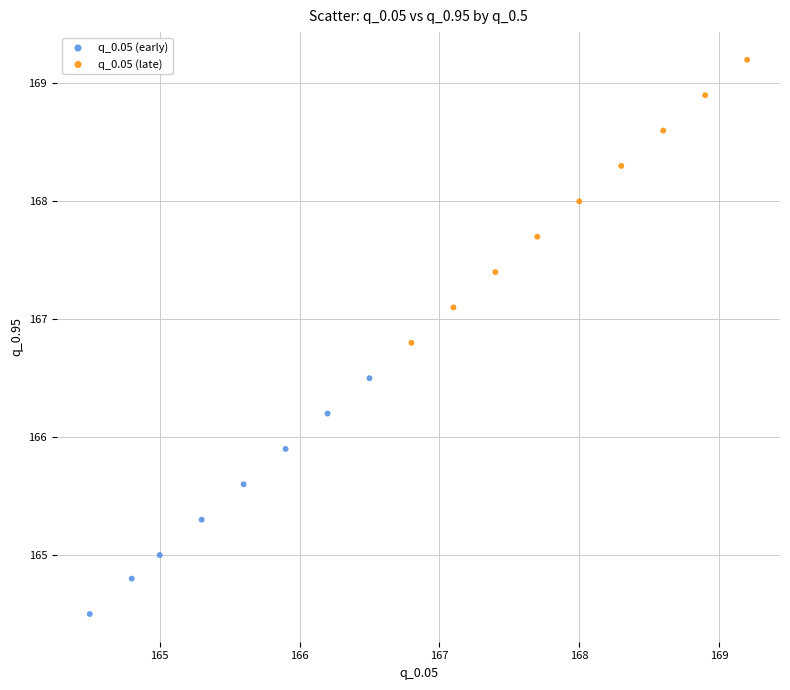

Which series has the widest spread of Y values?

q_0.05 (late)